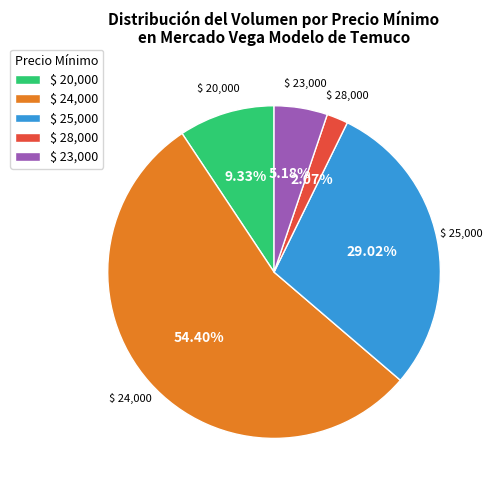

Does $ 24,000 represent more than half of the total?

Yes